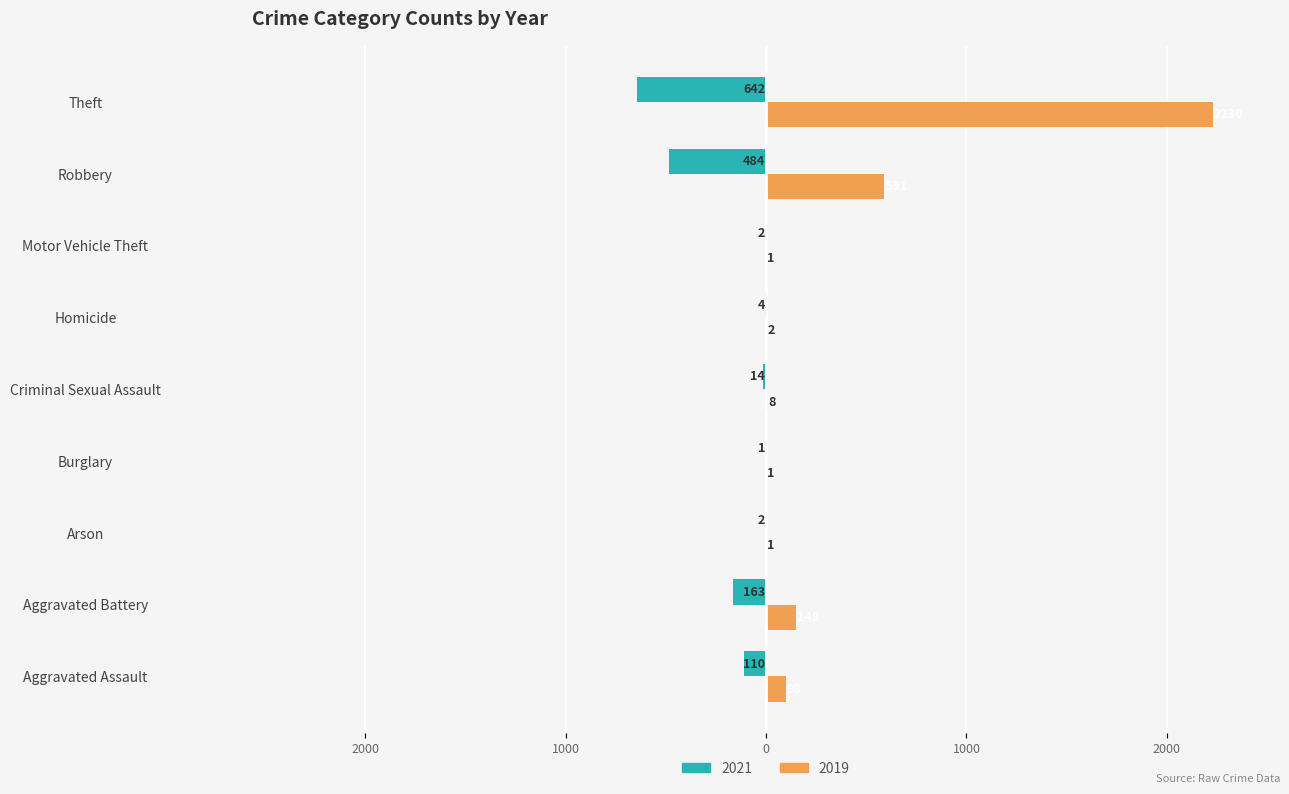

What are all the series names shown in the legend?

2021, 2019